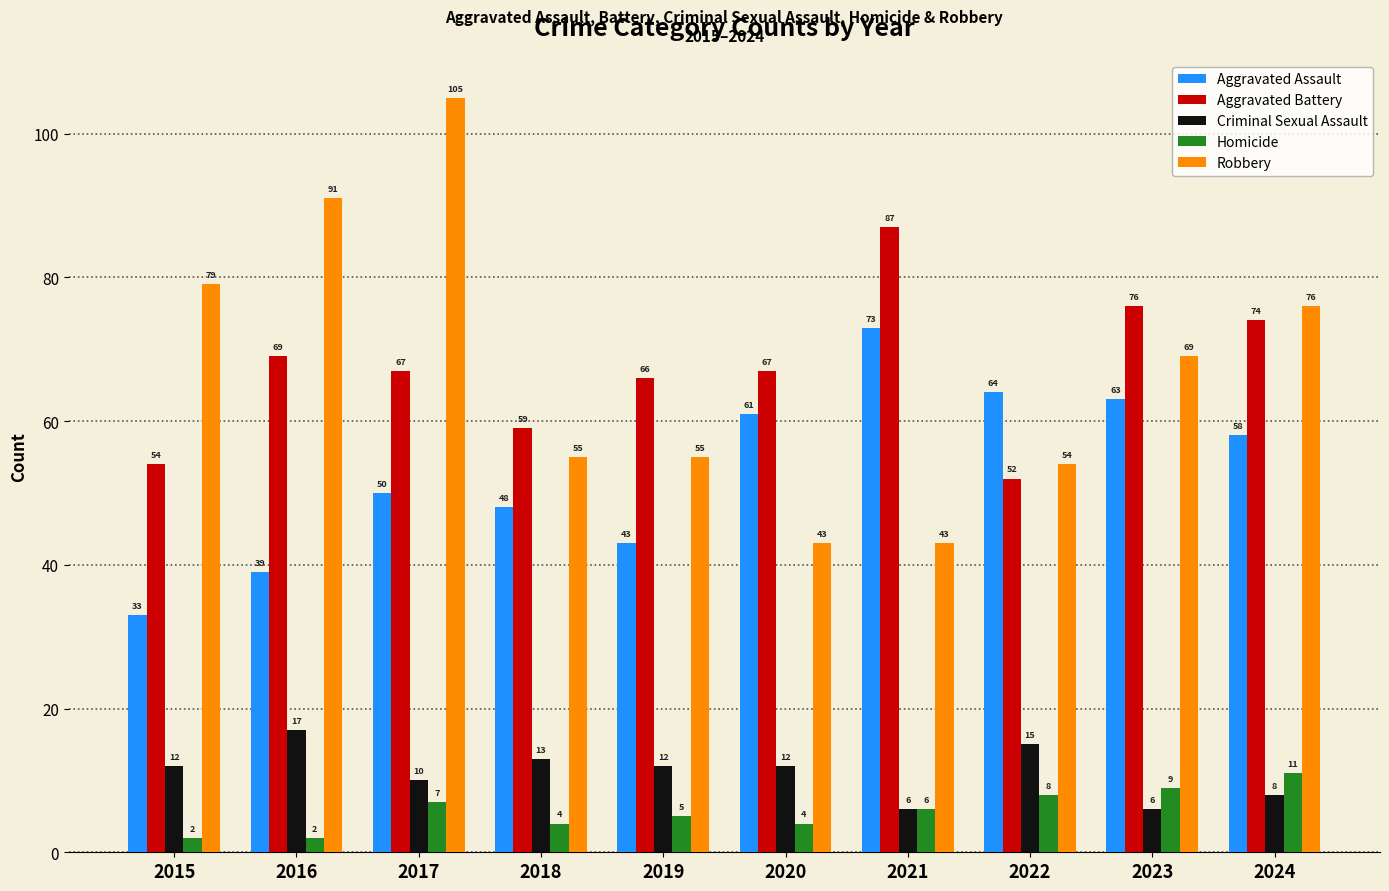

Which category has the highest value in the Criminal Sexual Assault series?

2016